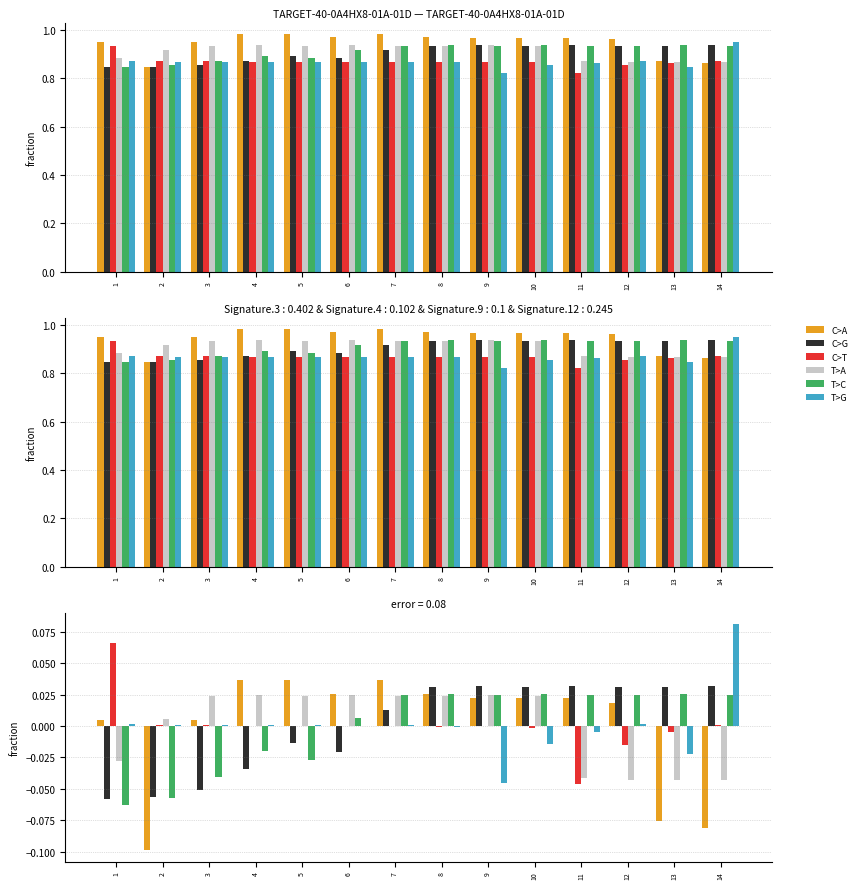

The C>G series shows 0.0 at 12. True or false?

True